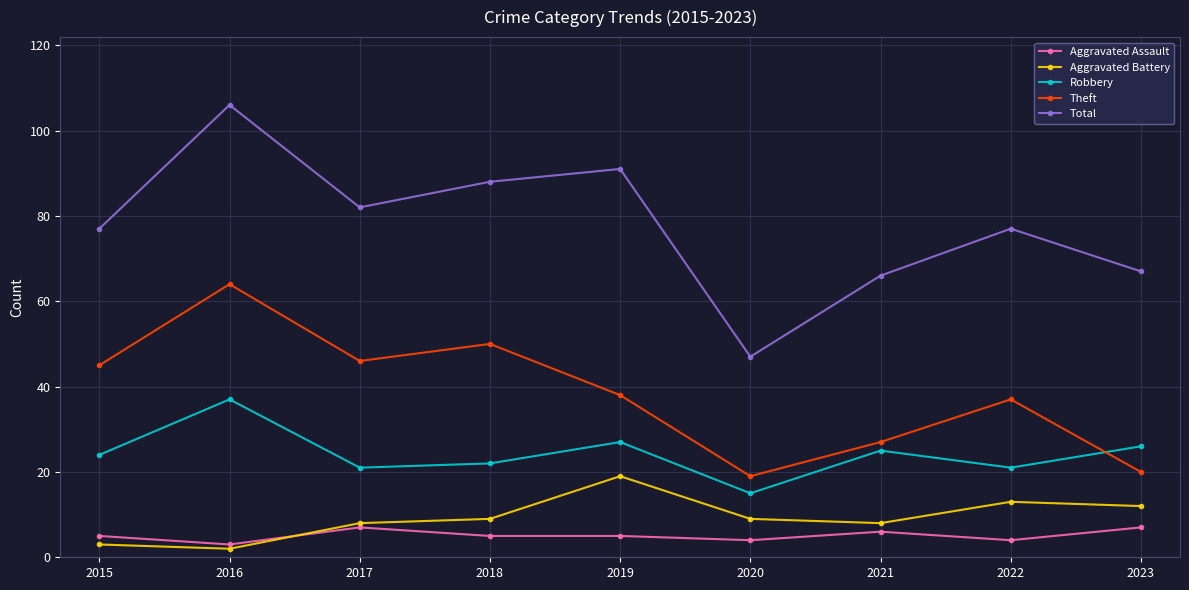

True or false: Aggravated Battery and Total intersect in this chart.

False